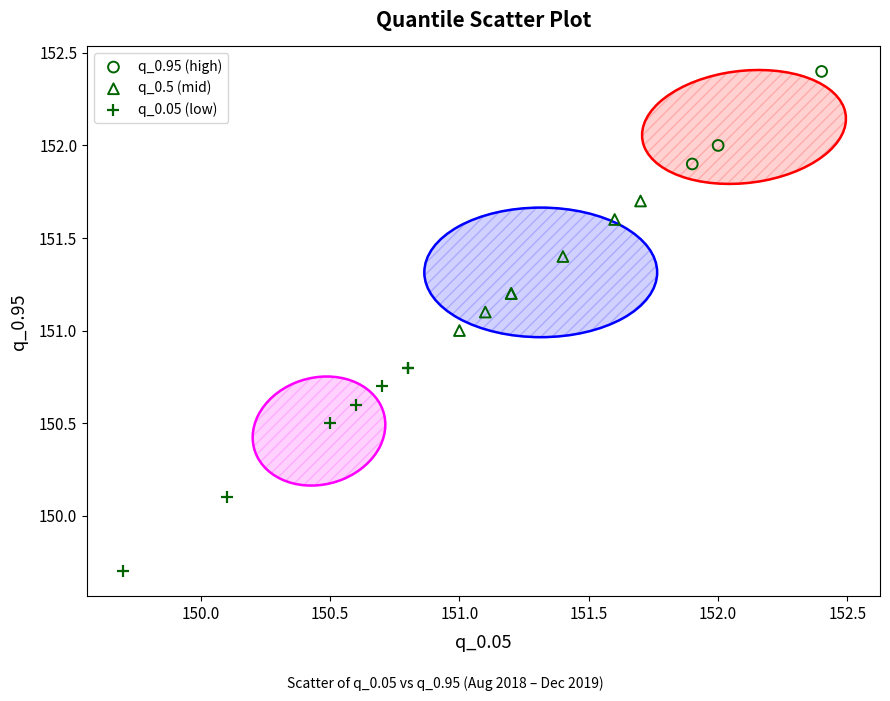

Which series has the largest Y range (max minus min)?

q_0.05 (low)